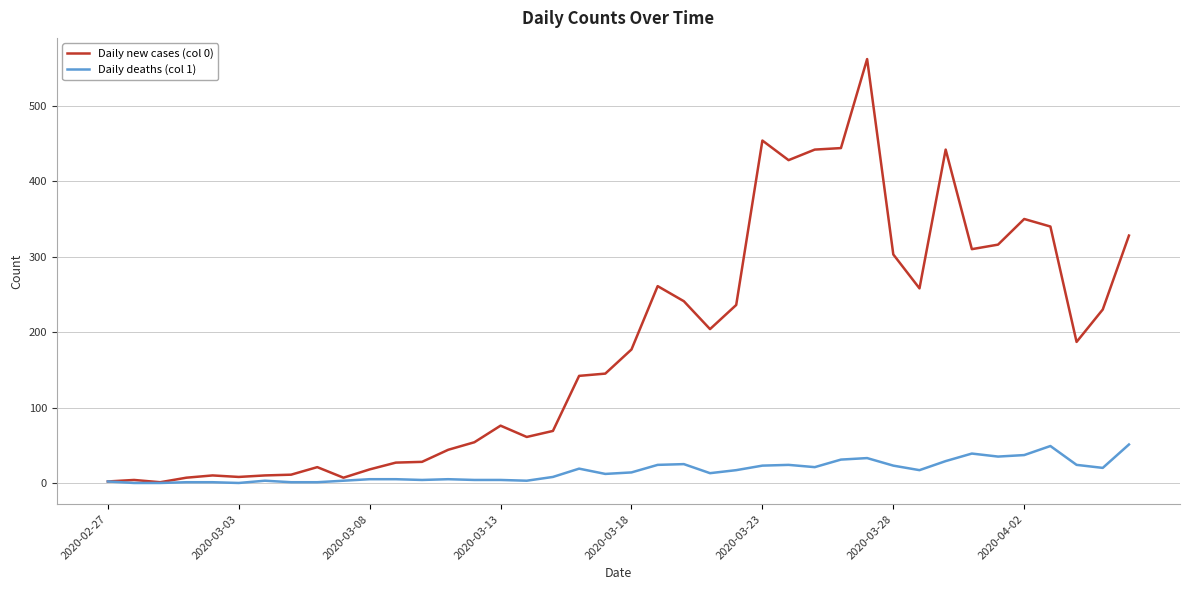

What is the difference between the maximum and second lowest values in the Daily deaths (col 1) series?

51